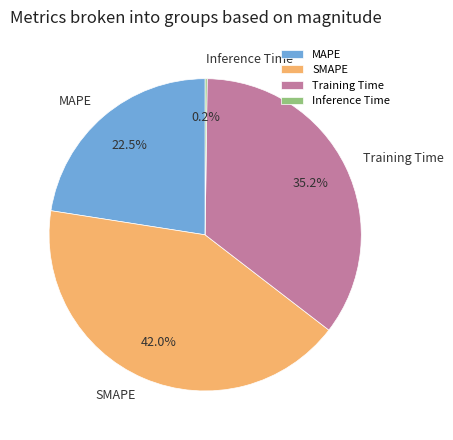

Does SMAPE represent more than half of the total?

No